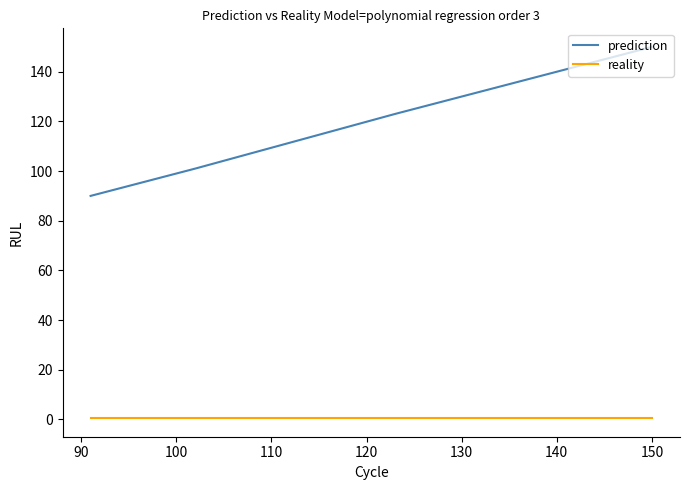

Which series has the widest spread of values?

prediction